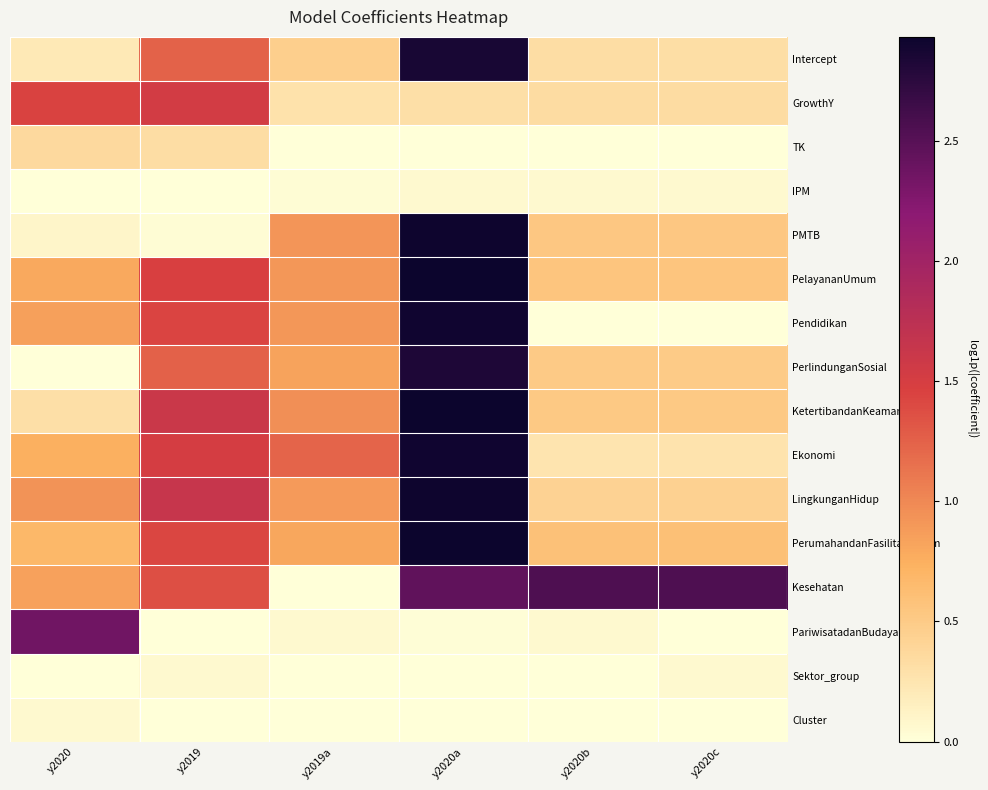

What is the difference between the highest and lowest values at y2020b?

2.5